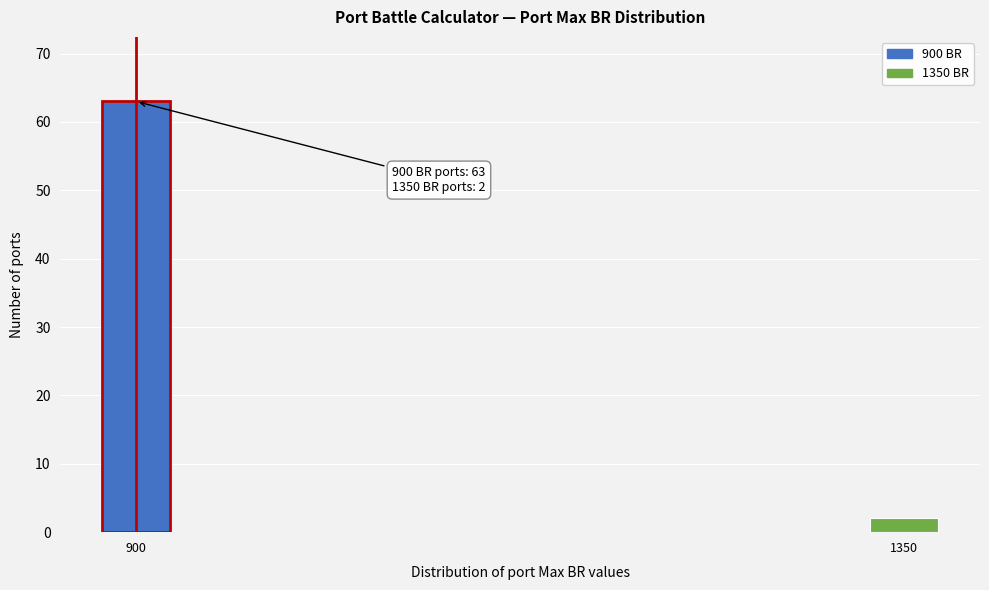

Reading right to left, transcribe all the data shown in this chart.

2	63